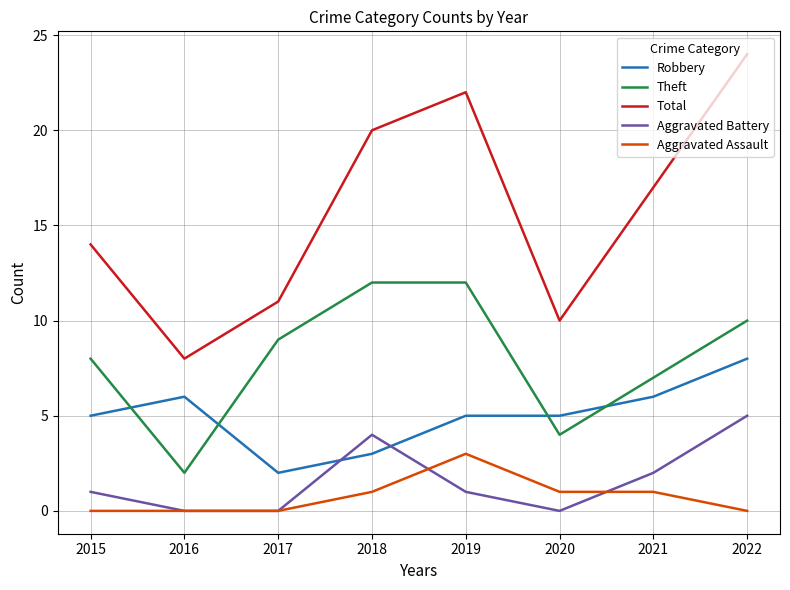

How many categories are shown in the chart?

8